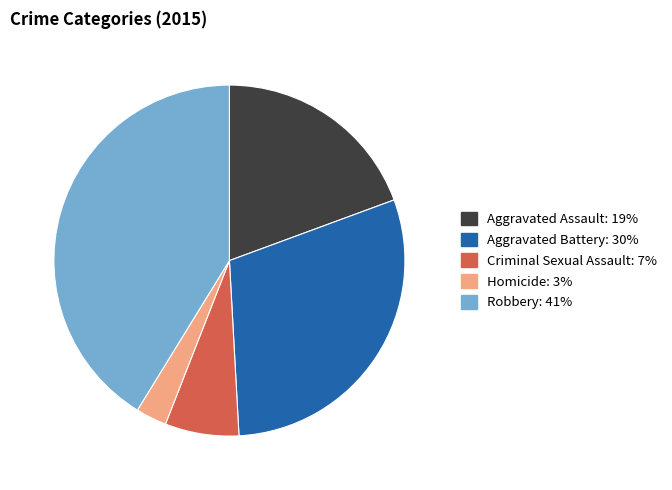

Count the number of slices in the pie.

5